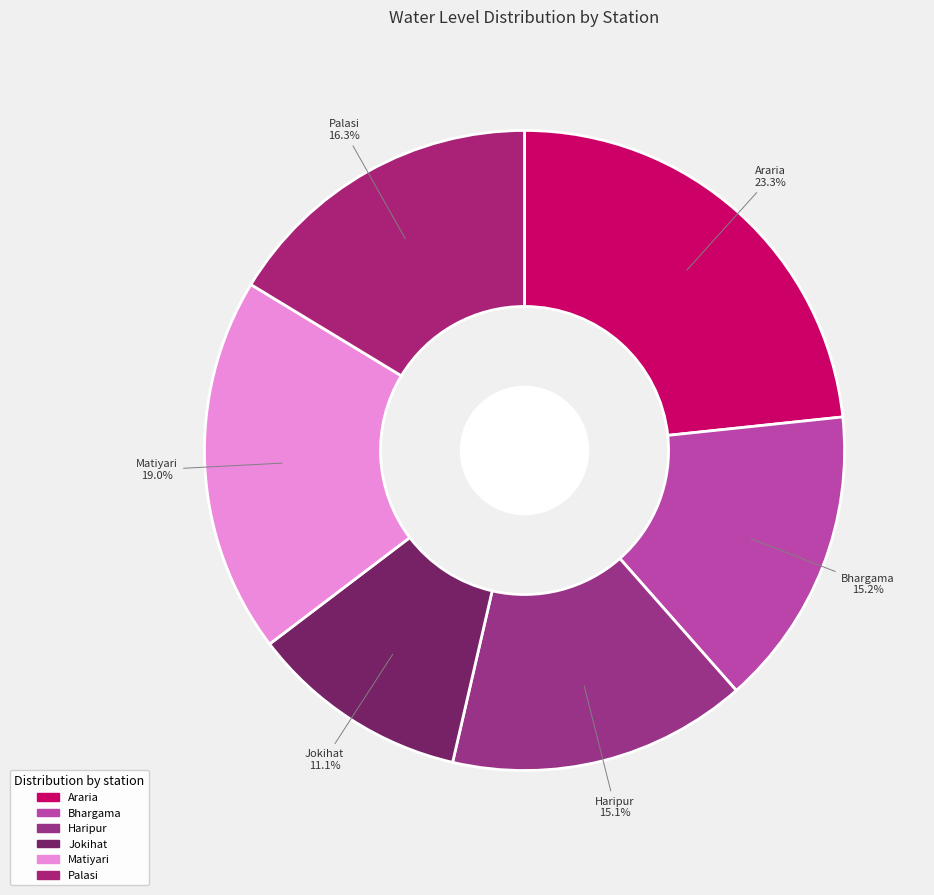

How many slices are in this pie chart?

6